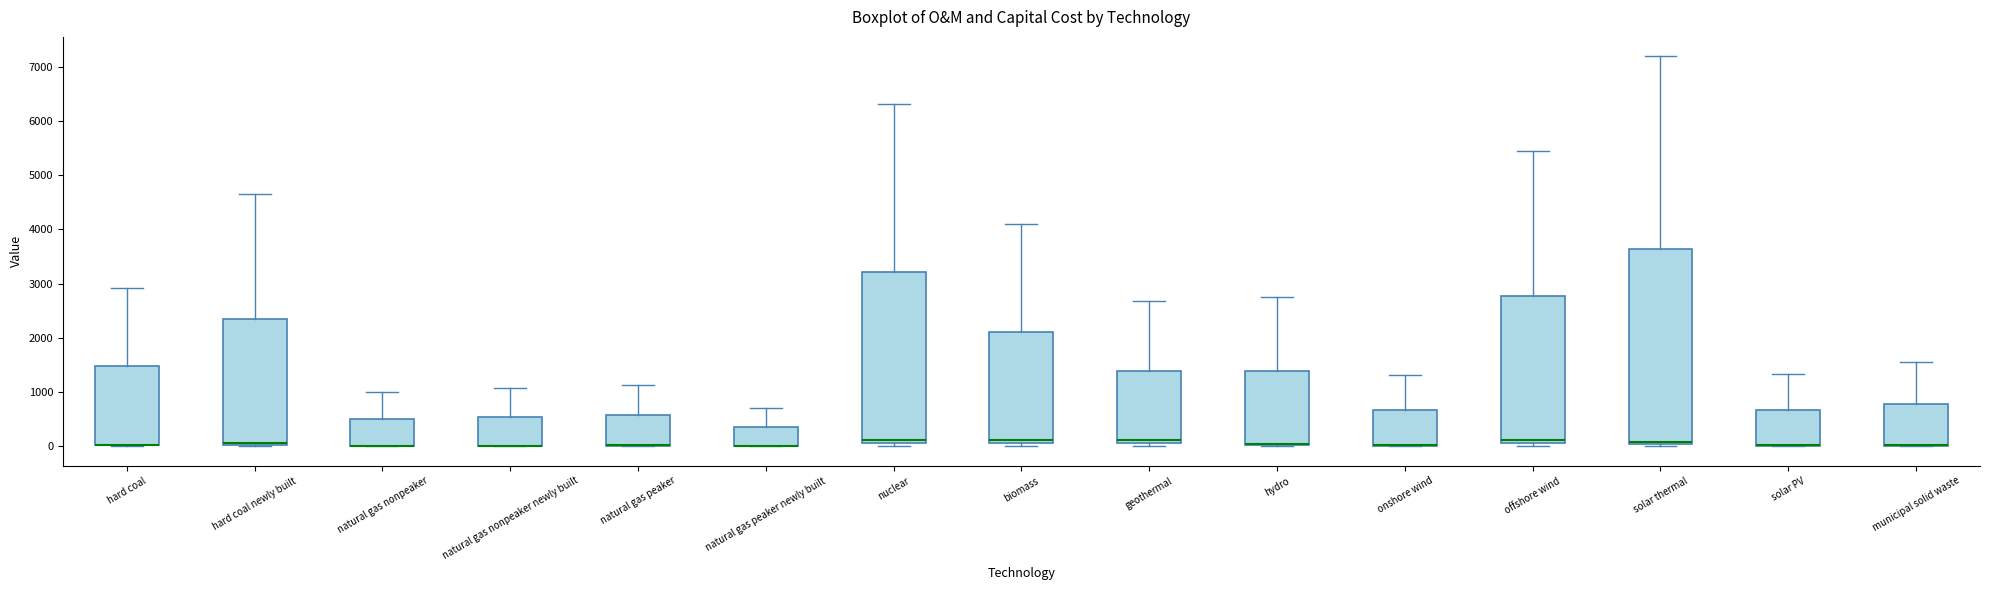

Which box is the tallest, from its lower edge to its upper edge?

solar thermal